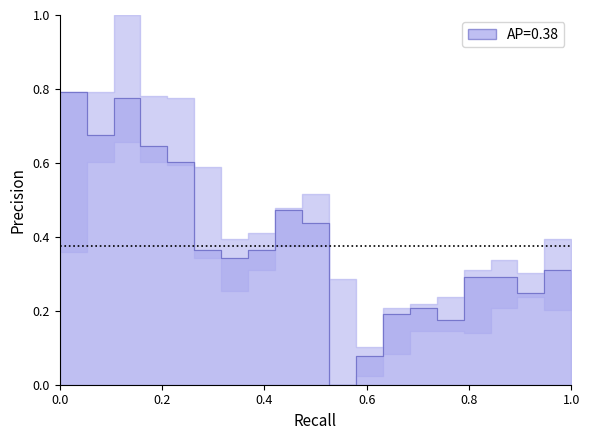

What is the sum of all values?

7.5